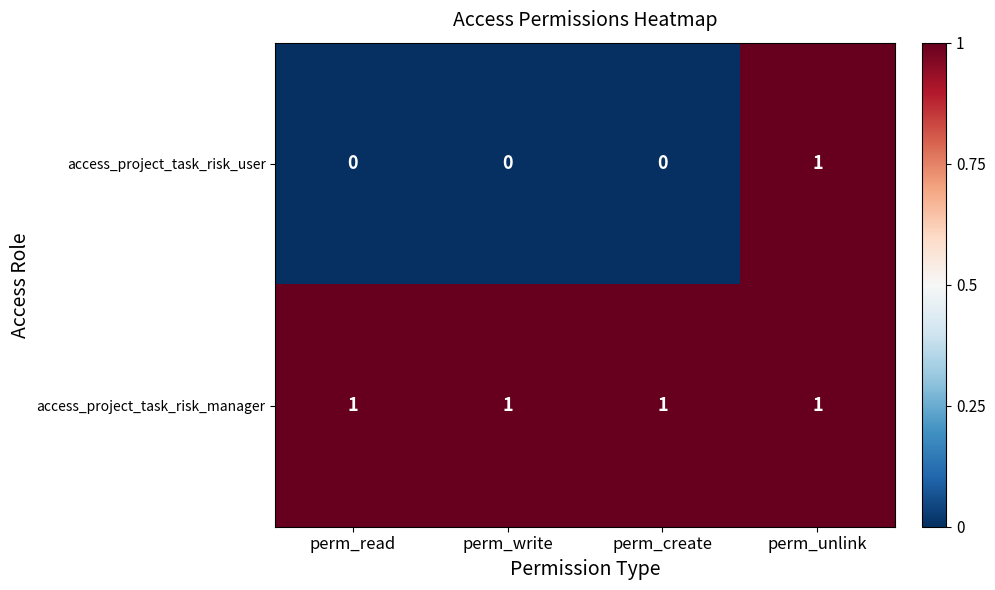

The access_project_task_risk_user series shows 0 at perm_unlink. True or false?

False